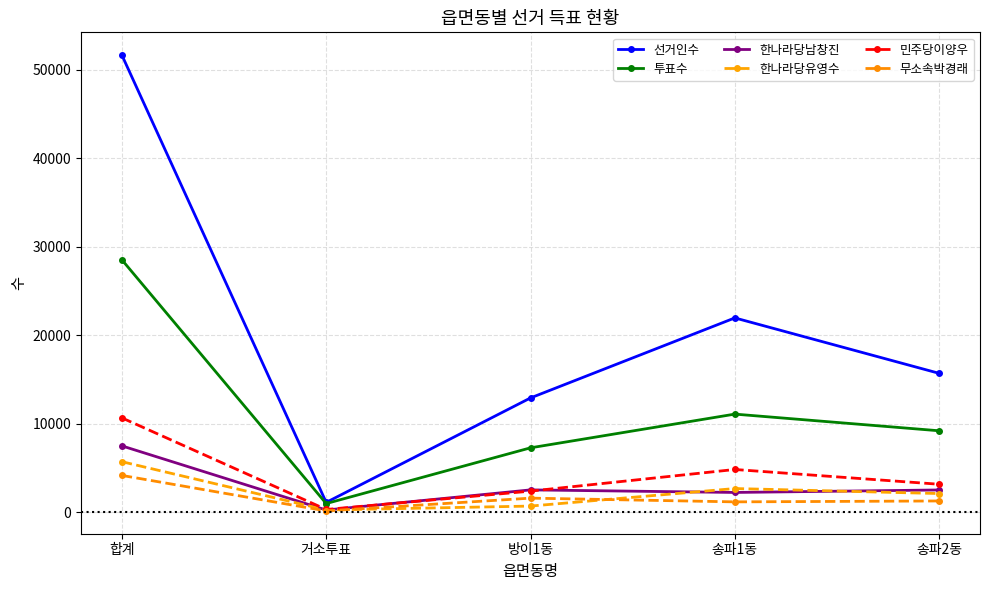

Which label corresponds to the largest value in the chart?

합계